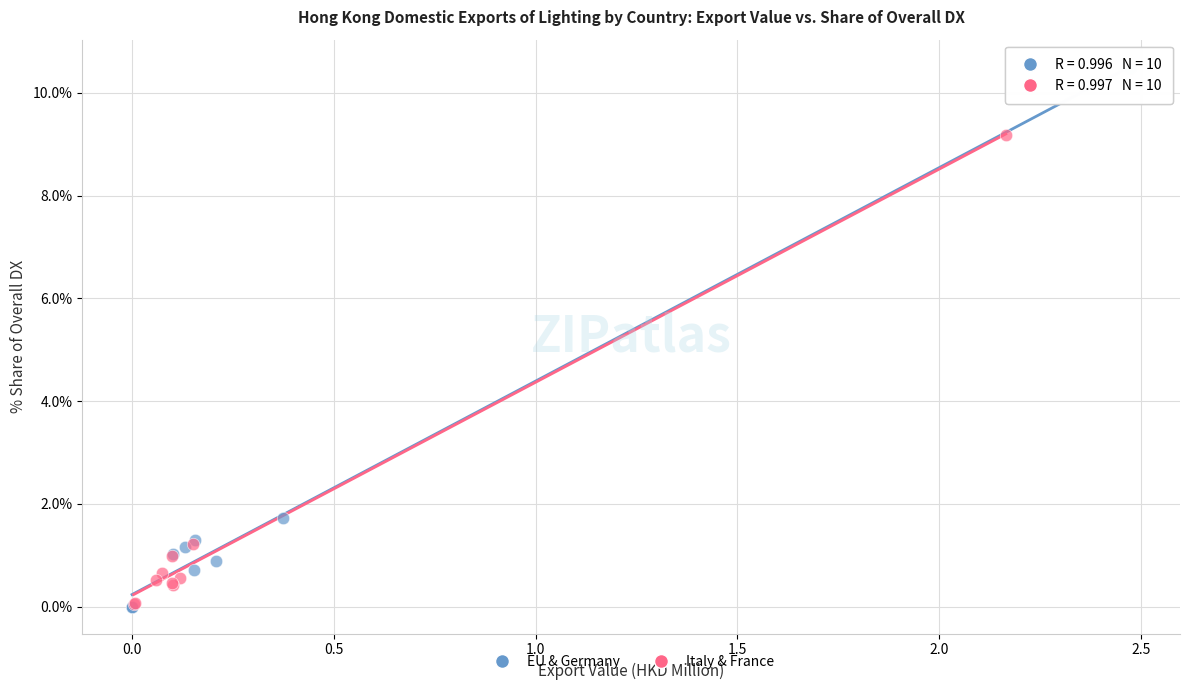

Which series has the widest spread of Y values?

EU & Germany